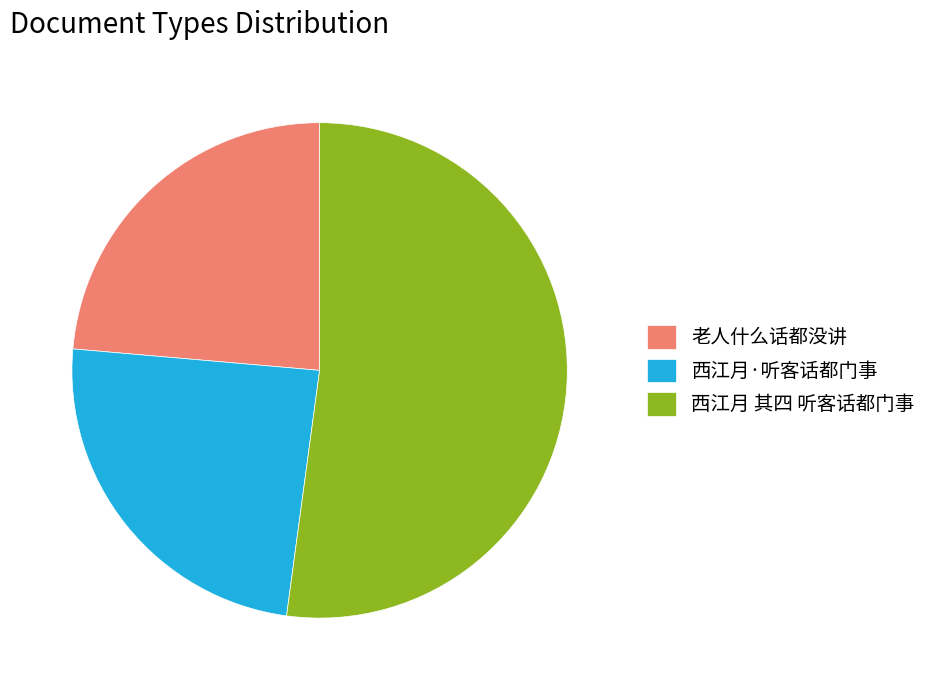

Approximately how many times larger is the value at 老人什么话都没讲 compared to 西江月 其四 听客话都门事?

0.5